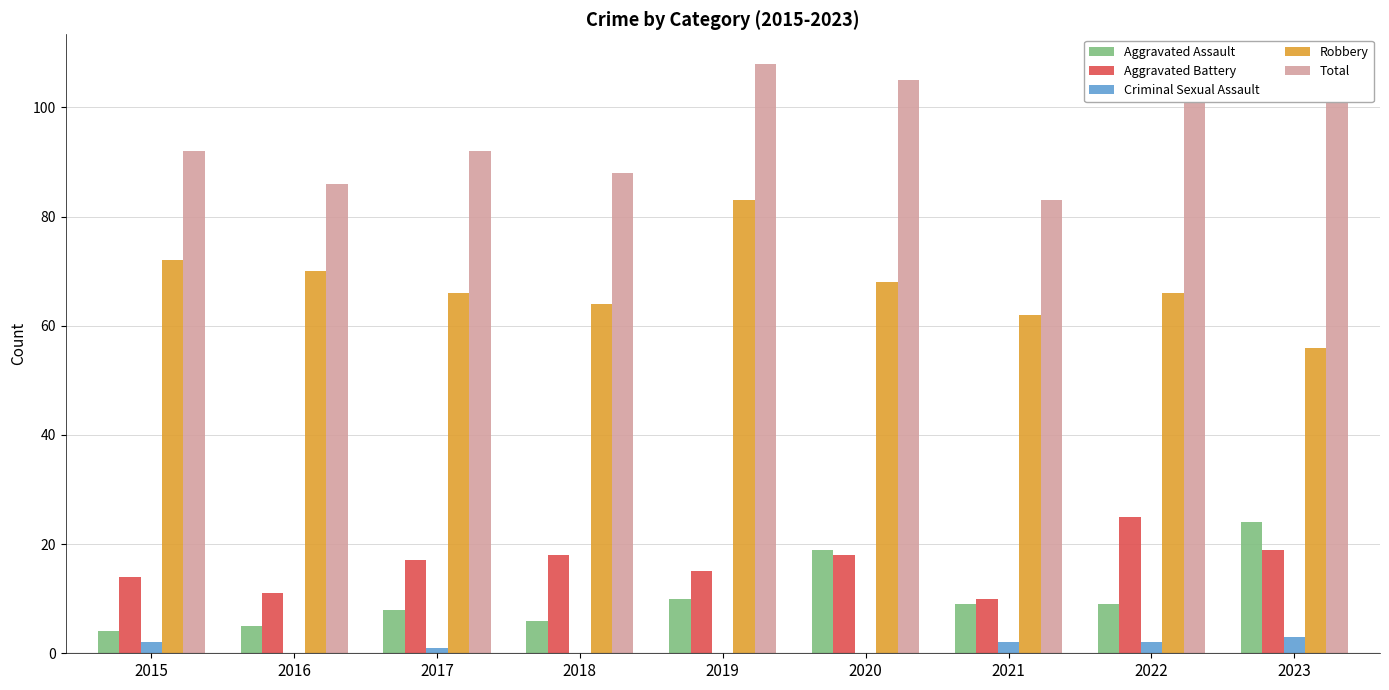

Are the bars grouped side by side (vs. stacked)?

Yes